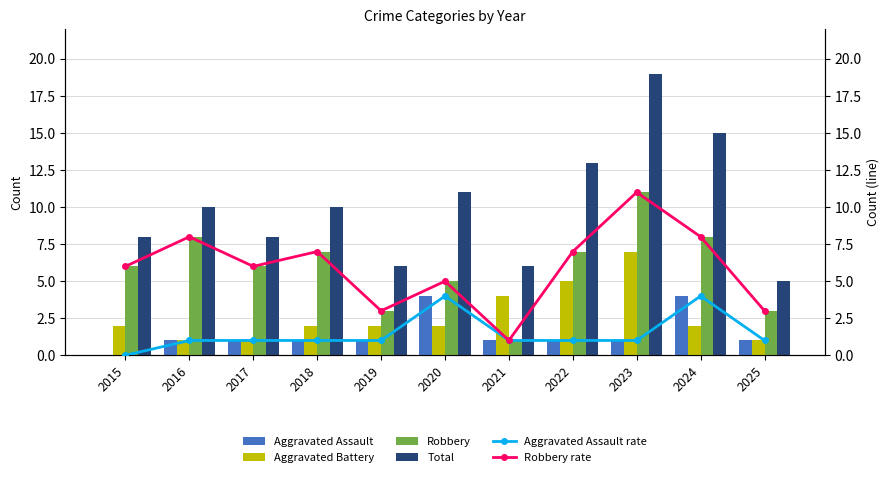

What is the minimum value for Robbery rate?

1